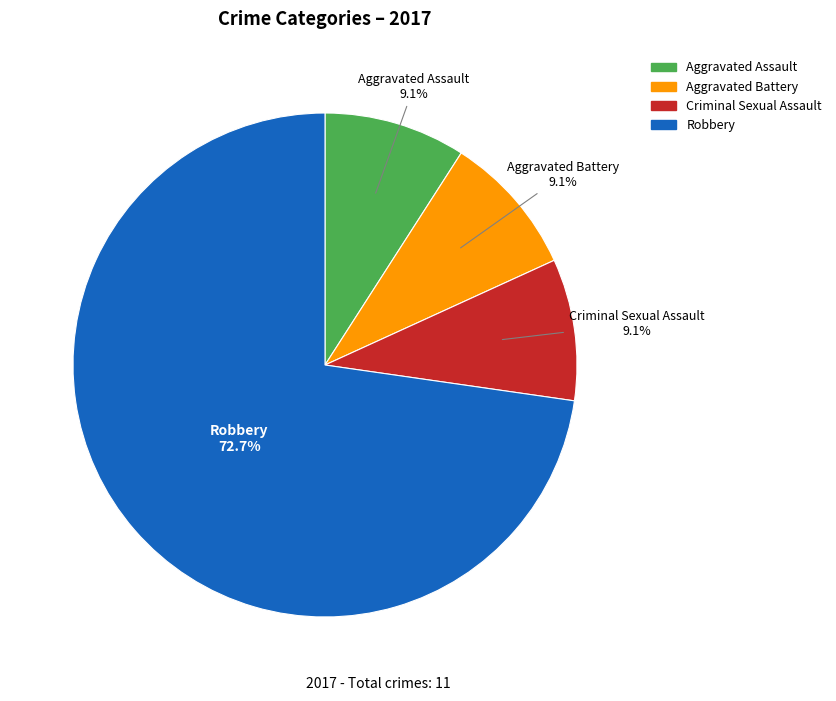

Which has a higher value, Robbery or Aggravated Battery?

Robbery